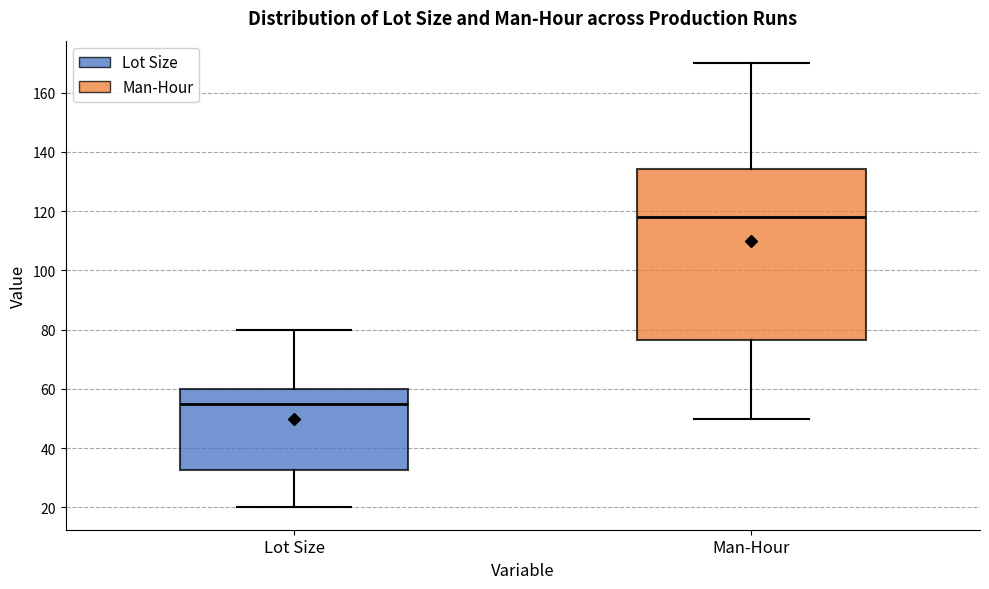

Which box's median line is the highest?

Man-Hour